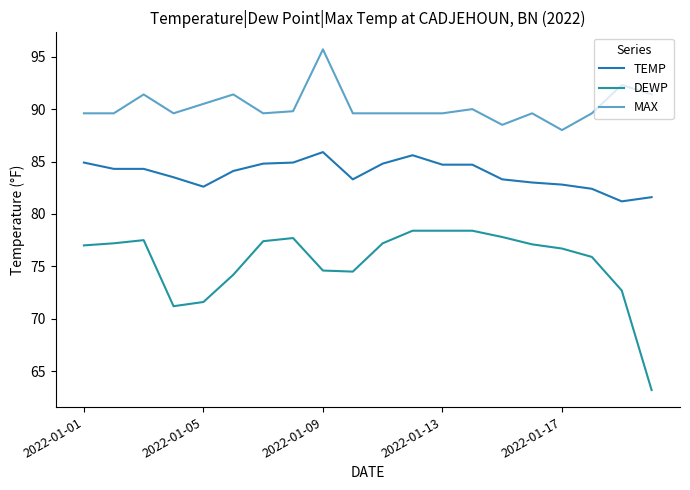

What is the maximum value shown in the chart?

95.7